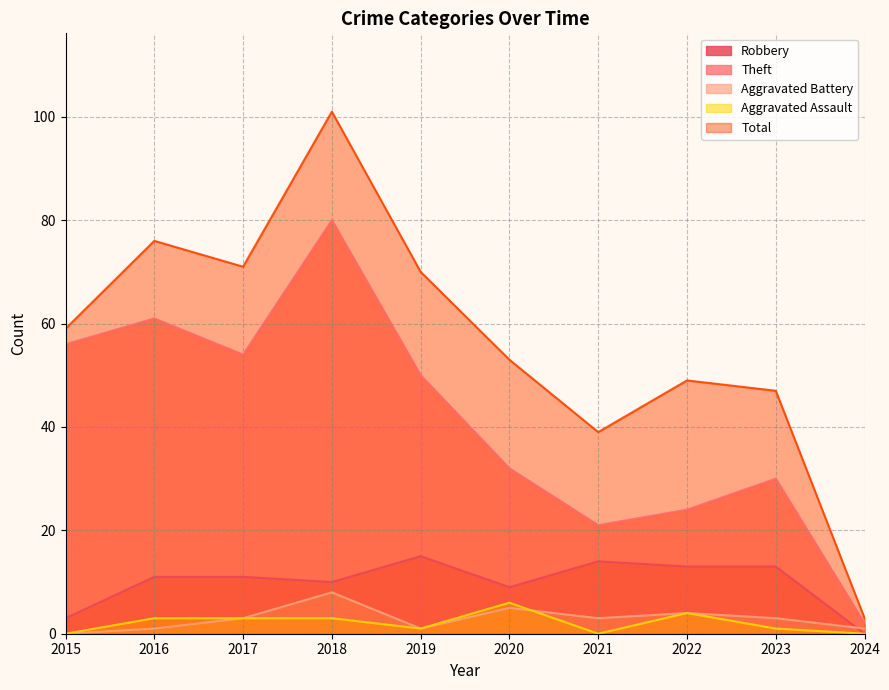

What is the difference between the highest and lowest values at 2020?

48